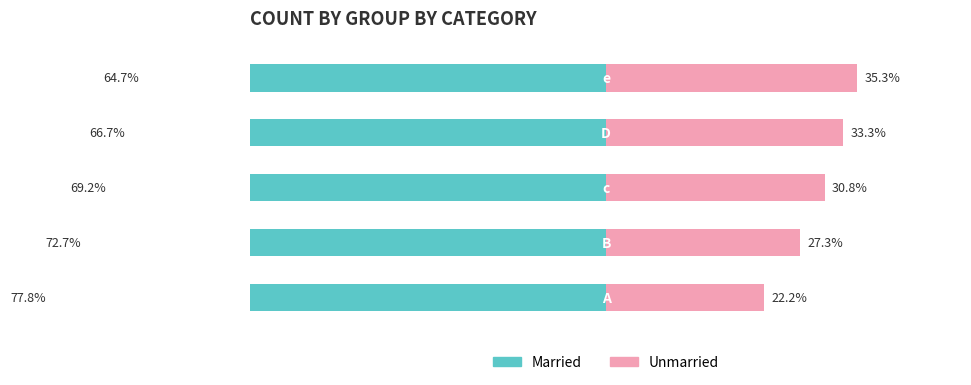

What is the sum of all Unmarried values?

148.9